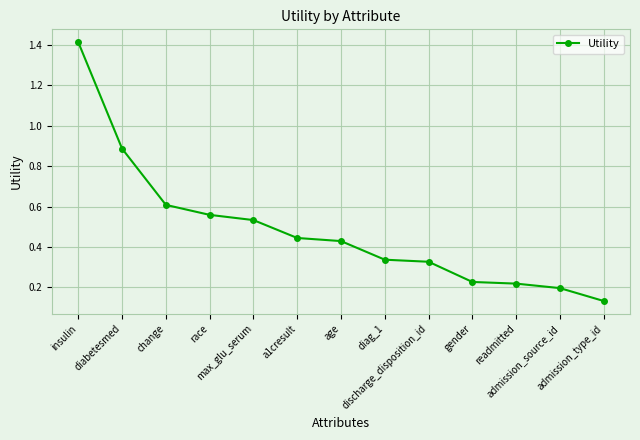

What is the change in value from max_glu_serum to admission_type_id?

-0.4